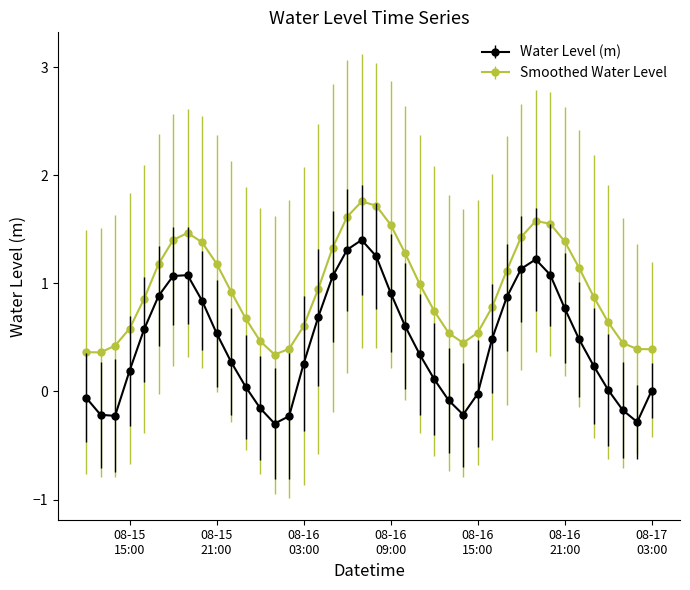

In Water Level (m), how many points are lower than both neighbors (excluding endpoints)?

4